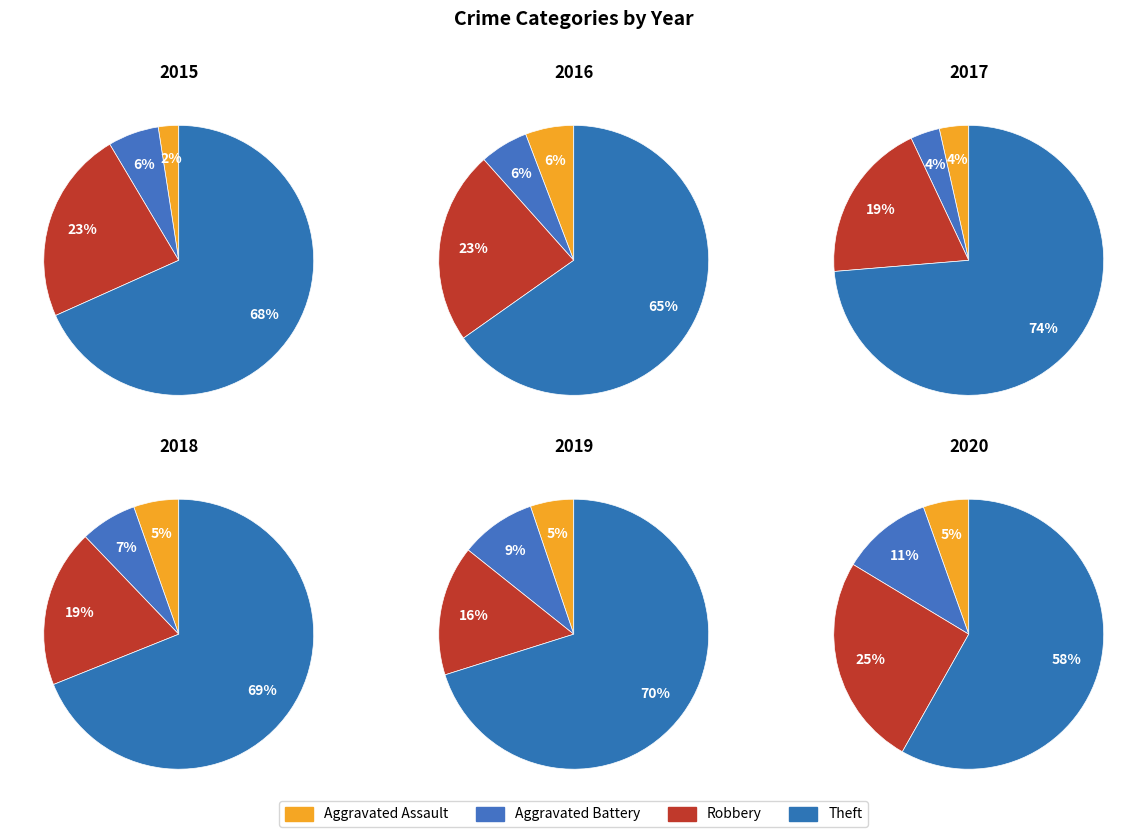

Which series has the largest range (max minus min)?

Theft